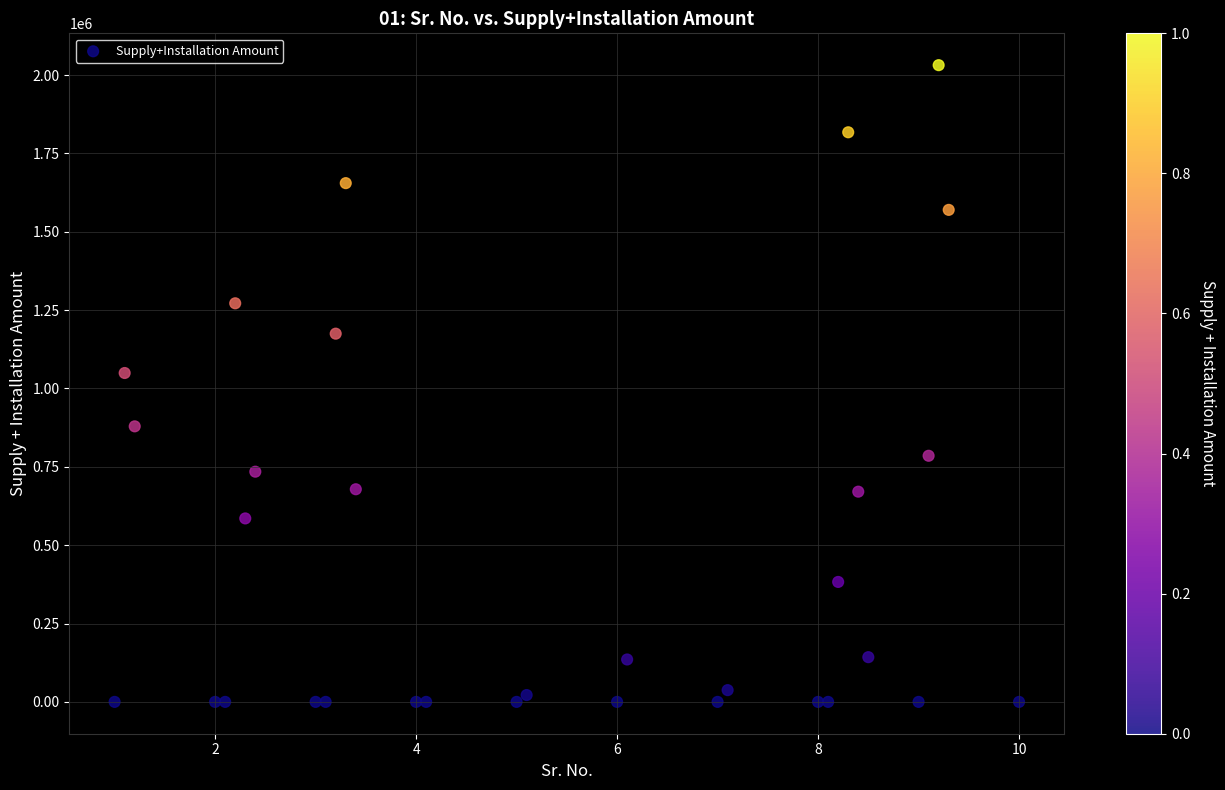

What Y value in the scatter plot is closest to 1015858?

1049440